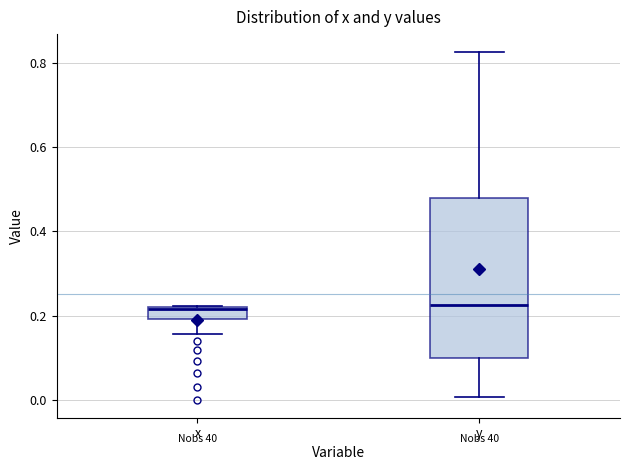

Where does the median line of the box for y sit on the y-axis? The values are not printed on the chart, so give them approximately, as read against the axis.

0.22